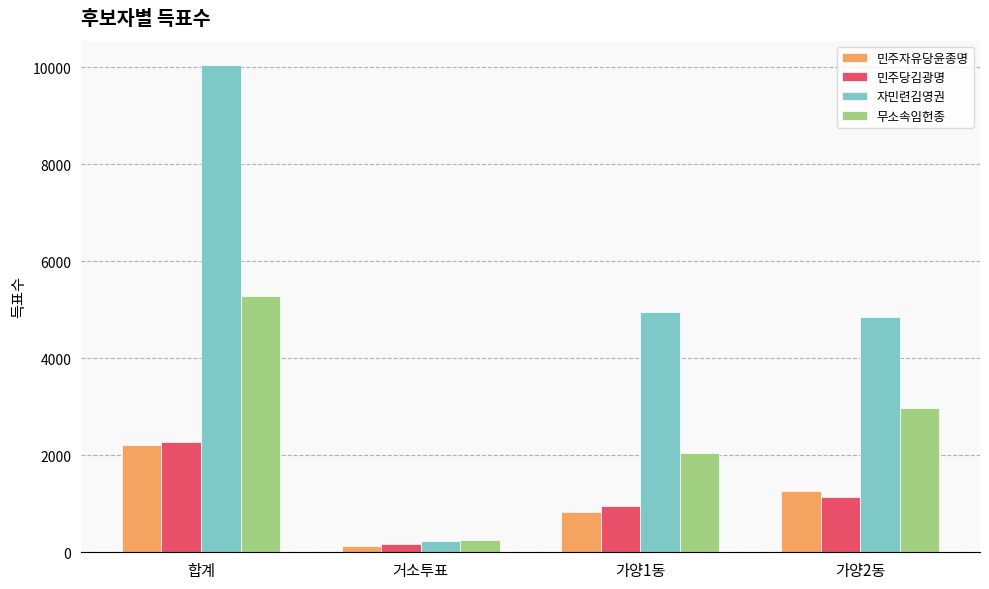

What are all the series names shown in the legend?

민주자유당윤종명, 민주당김광명, 자민련김영권, 무소속임헌종